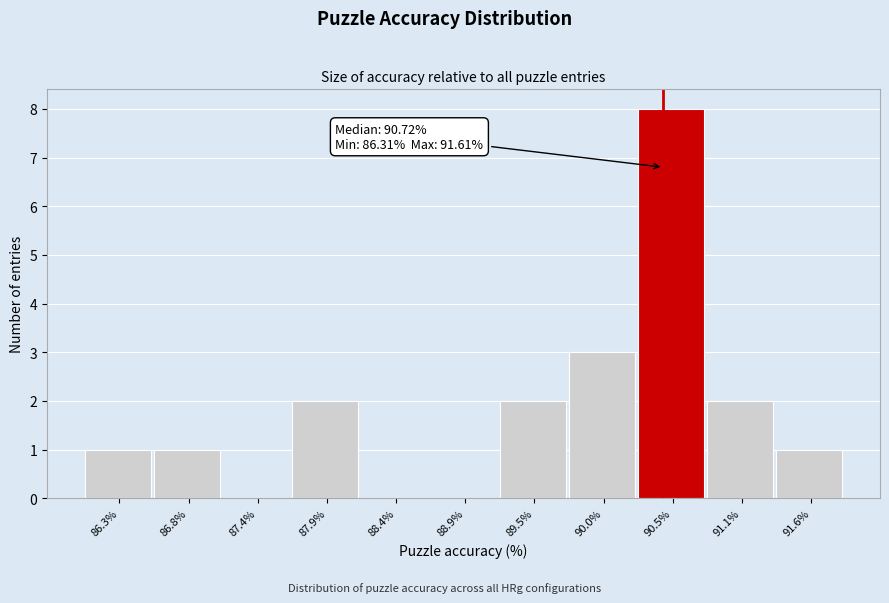

Reading left to right, what are all the values shown in this chart?

86.3%=1	86.8%=1	87.4%=0	87.9%=2	88.4%=0	88.9%=0	89.5%=2	90.0%=3	90.5%=8	91.1%=2	91.6%=1